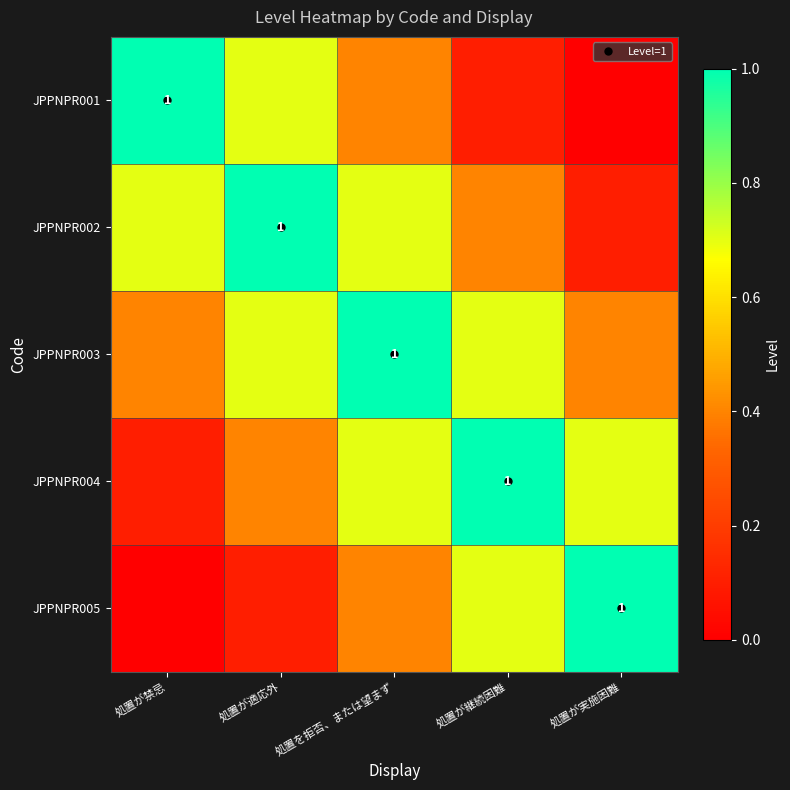

How many data points does each series have?

5